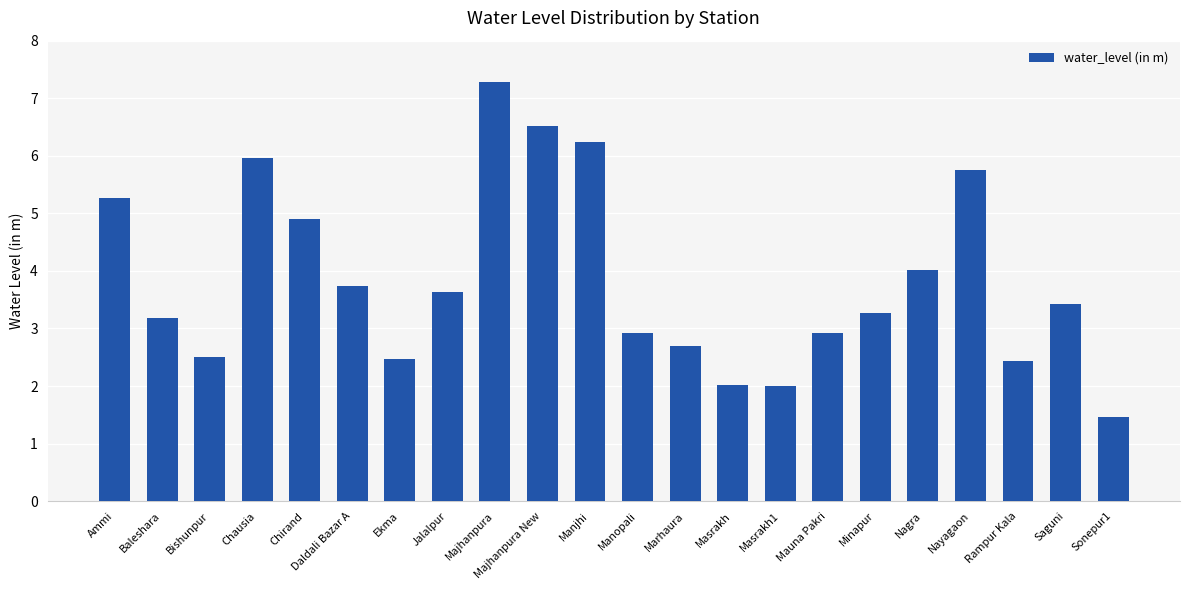

What is the greatest value displayed?

7.3